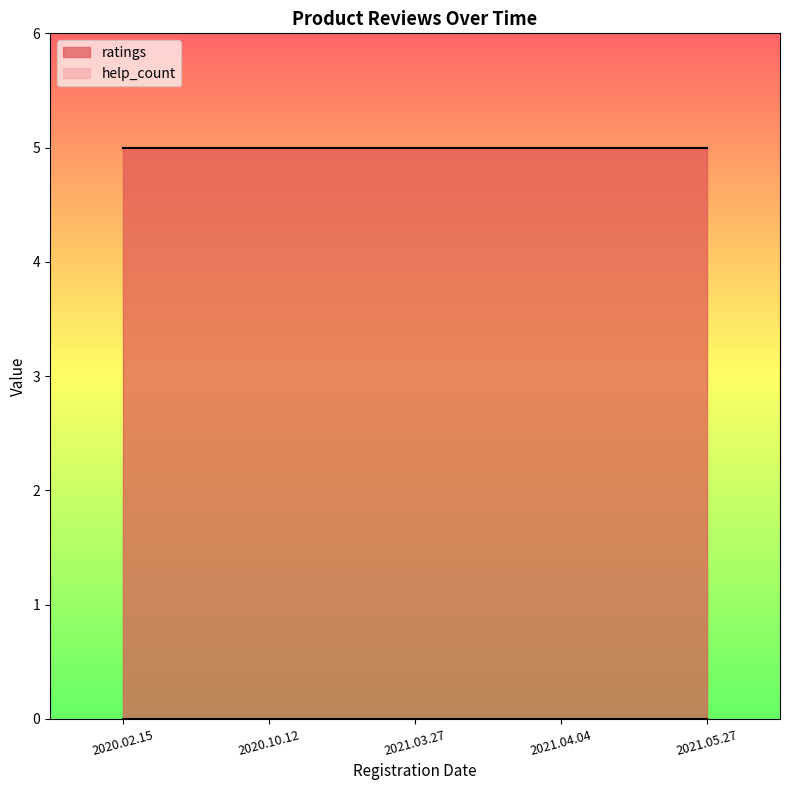

At which category is the sum across all series the highest?

2020.02.15